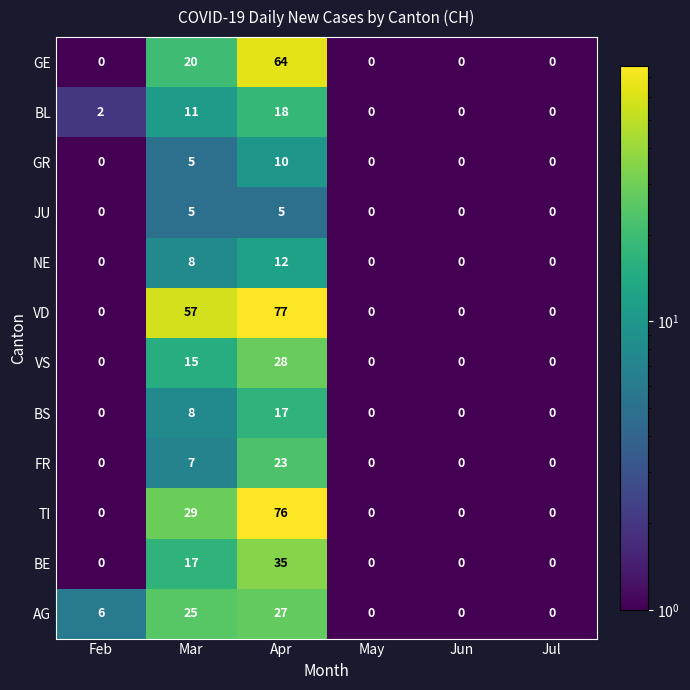

Which series has the largest total across all categories?

VD